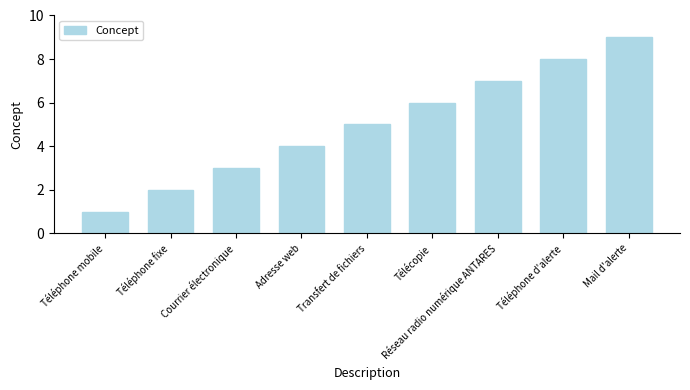

What is the ratio of the value at Courrier électronique to the value at Transfert de fichiers?

0.6